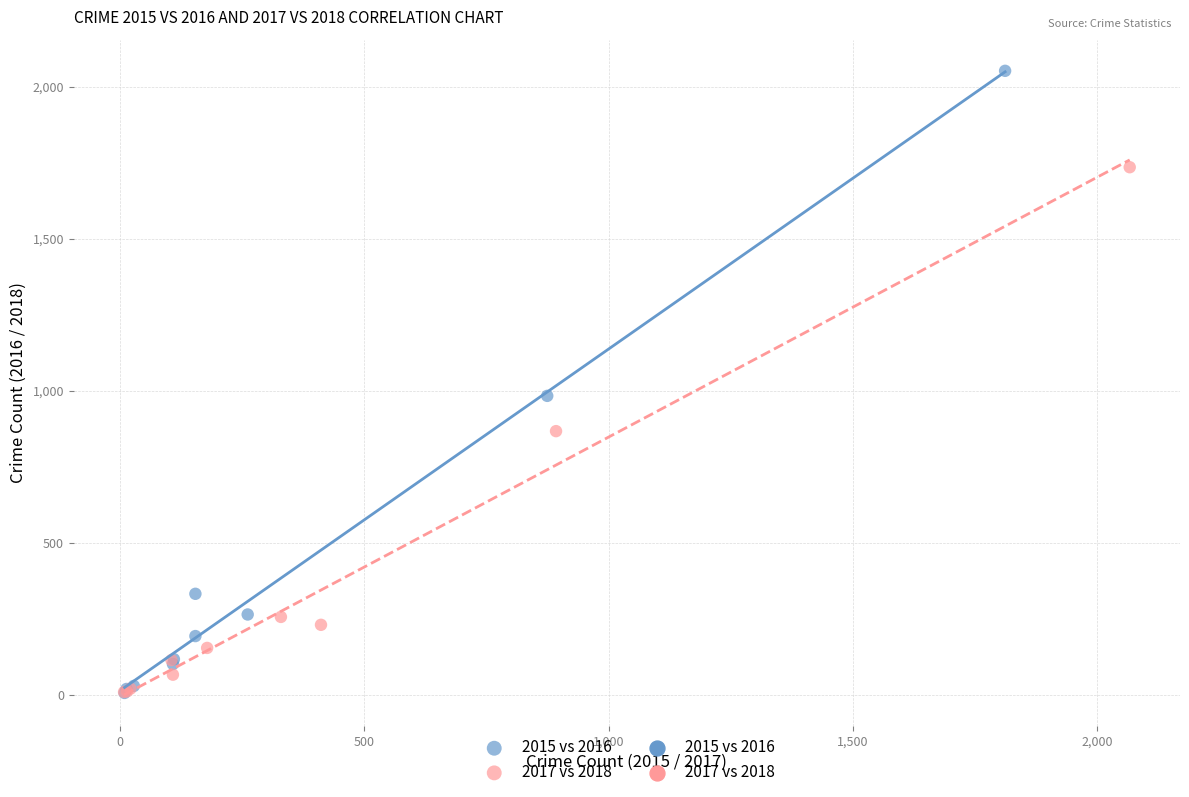

Which series reaches the maximum Y coordinate?

2015 vs 2016